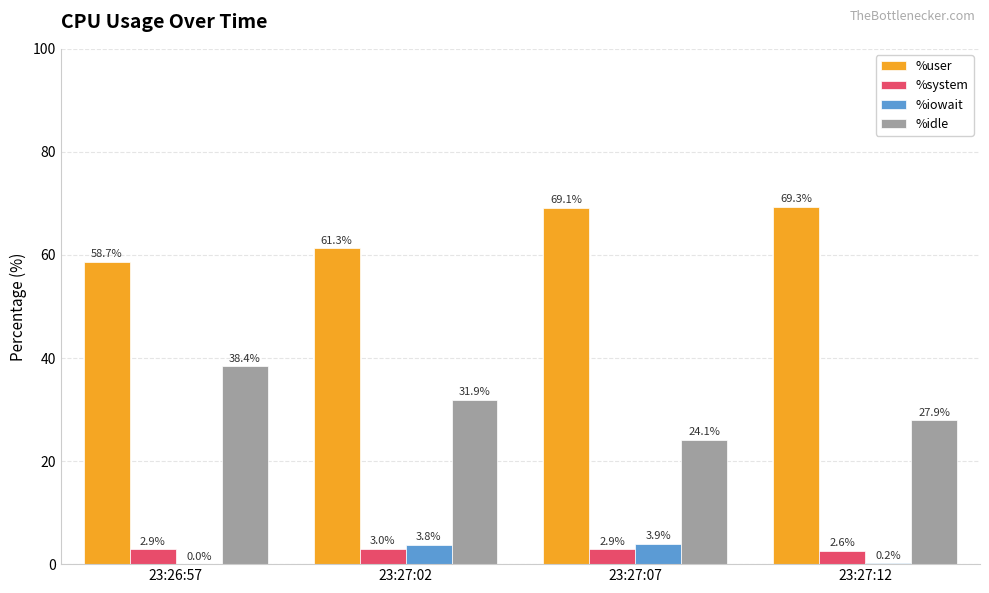

What is the maximum value for %idle?

38.4